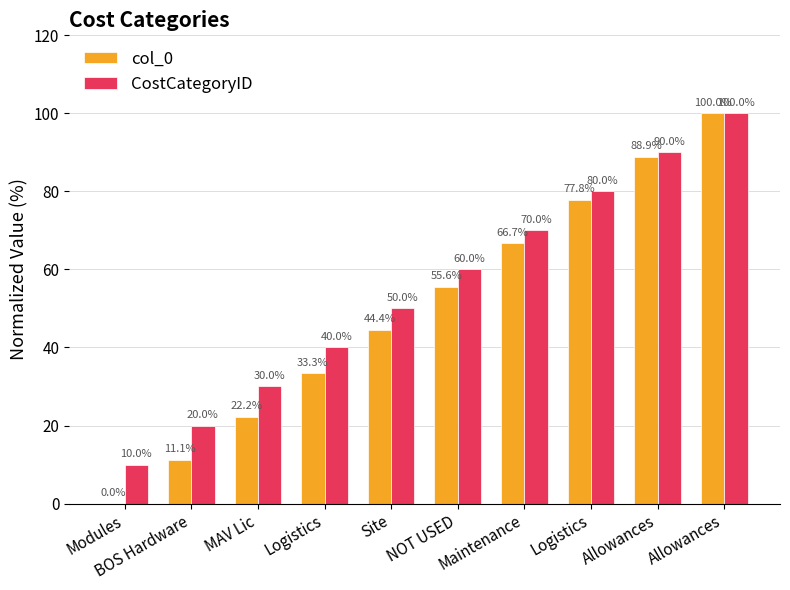

How many distinct data groups are displayed?

2